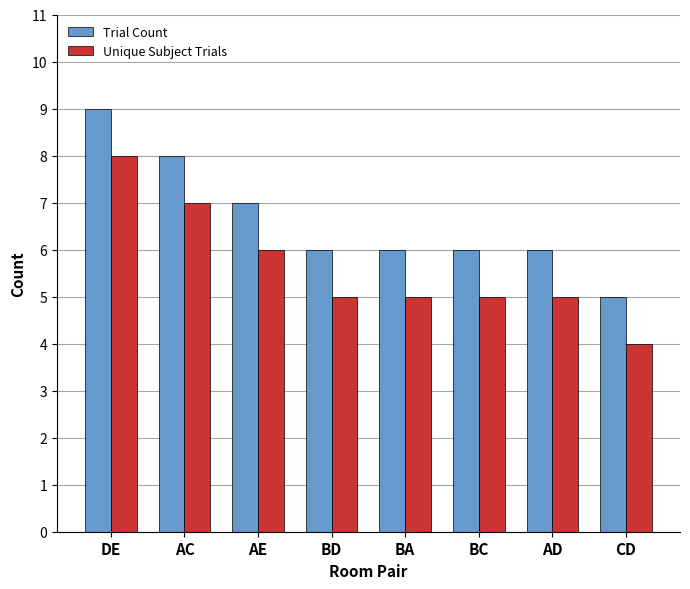

The Unique Subject Trials series shows 5 at BA. True or false?

True